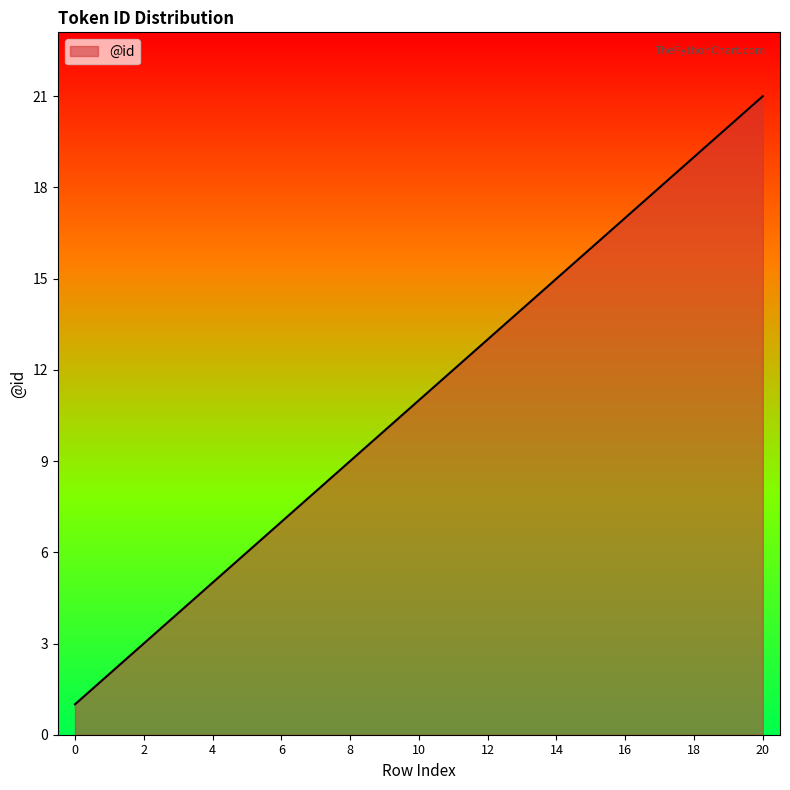

What is the greatest value displayed?

21